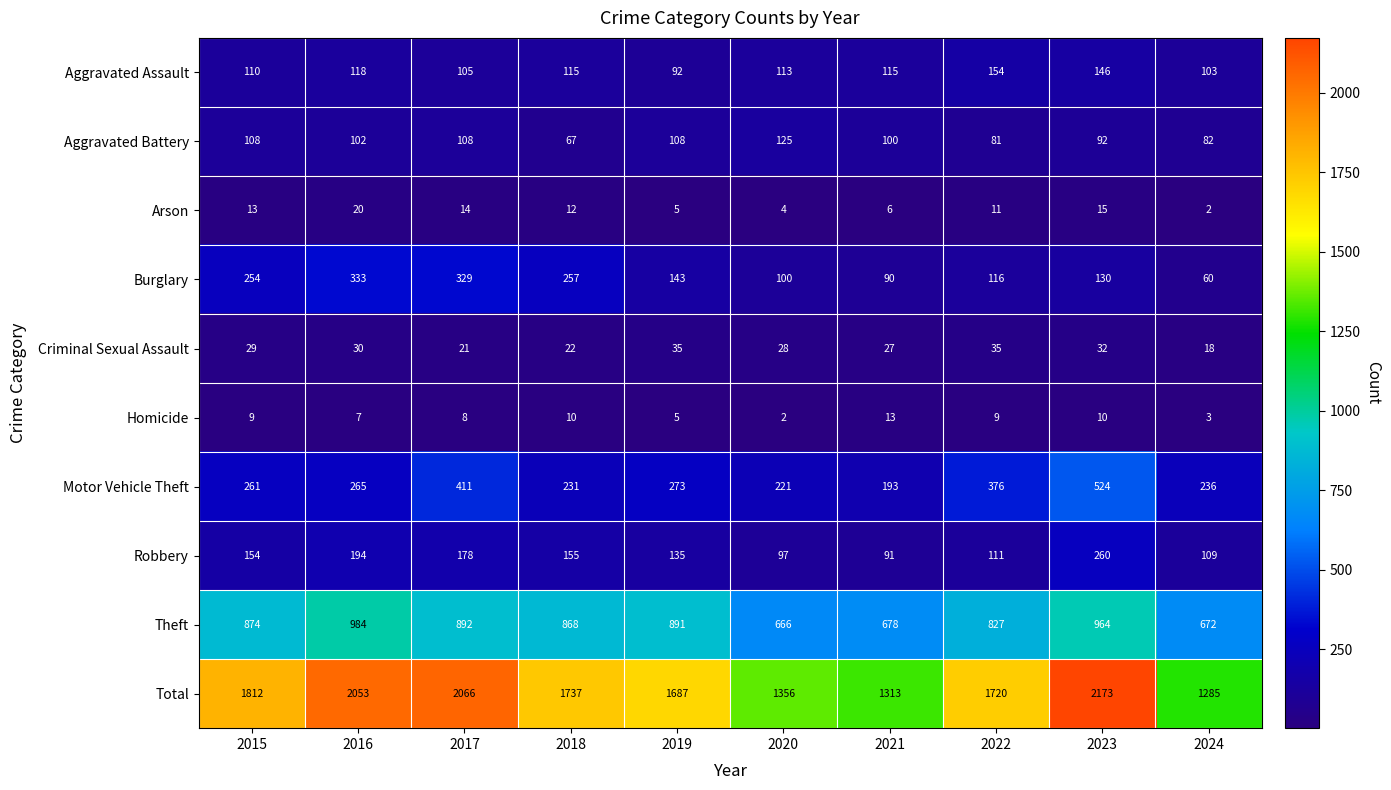

How many series are shown in this chart?

10